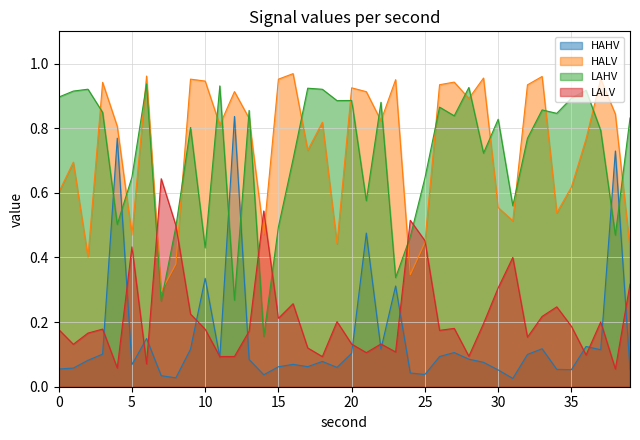

At 2, list the series in order from largest to smallest.

LAHV, HALV, LALV, HAHV